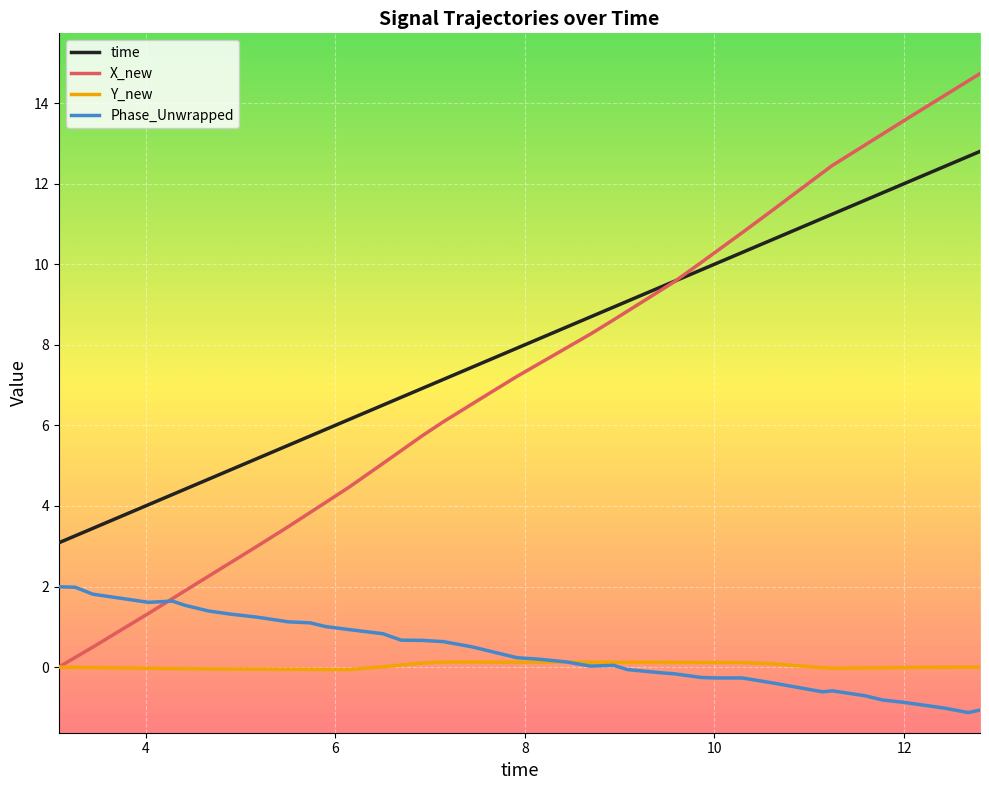

How many lines are shown in the chart?

4